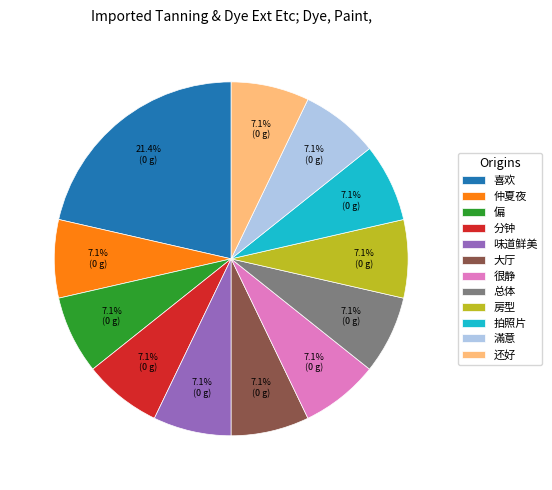

The 分钟 slice represents 7% of the pie. True or false?

True